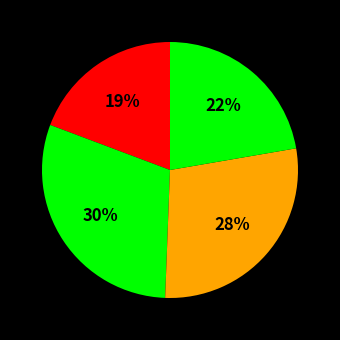

How many slices are in this pie chart?

4